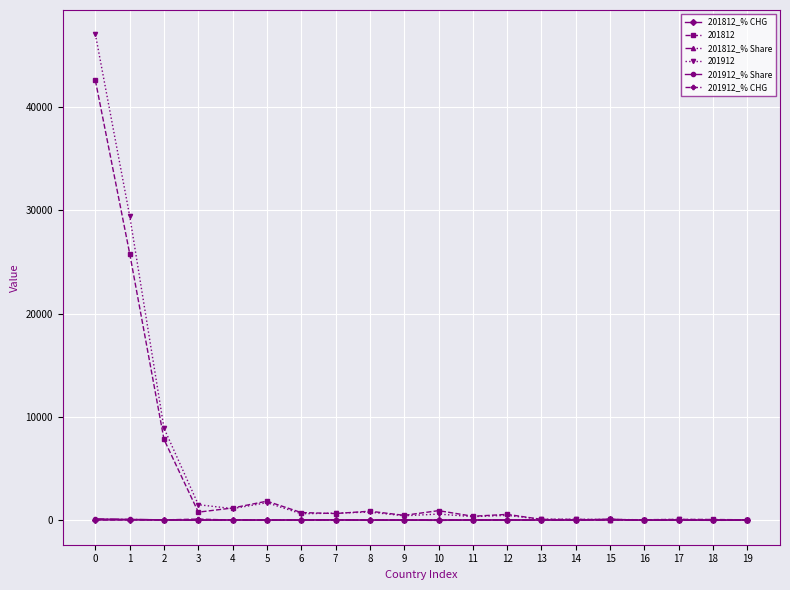

How many values in the 201812_% Share series are below 1?

8